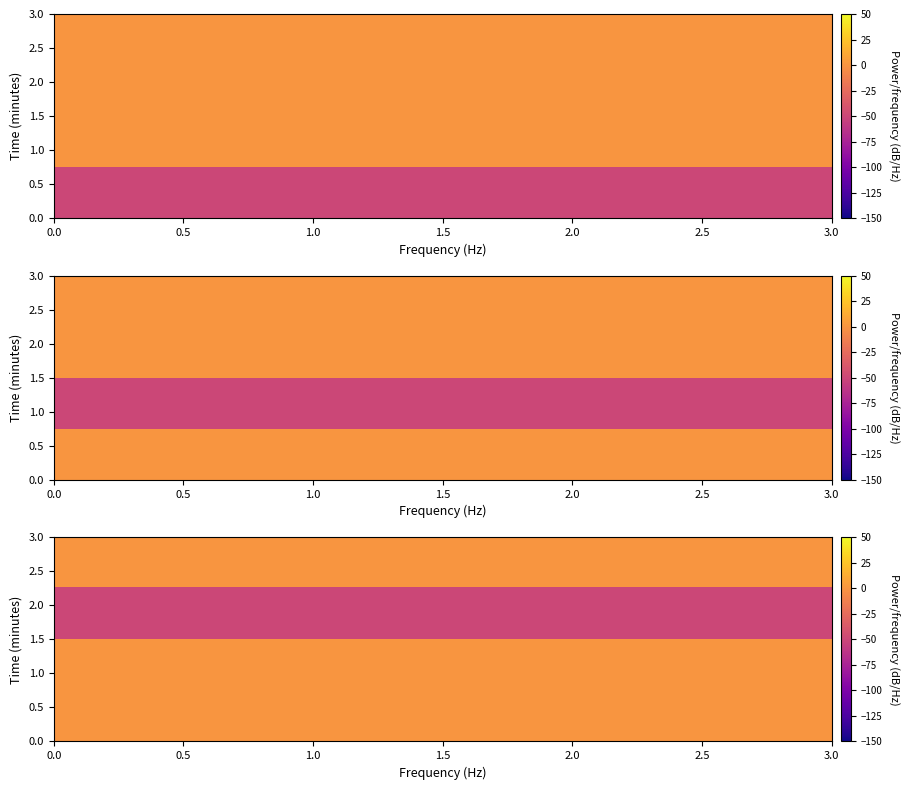

Between 0.5 and 1.5, which series saw the biggest shift?

row_0